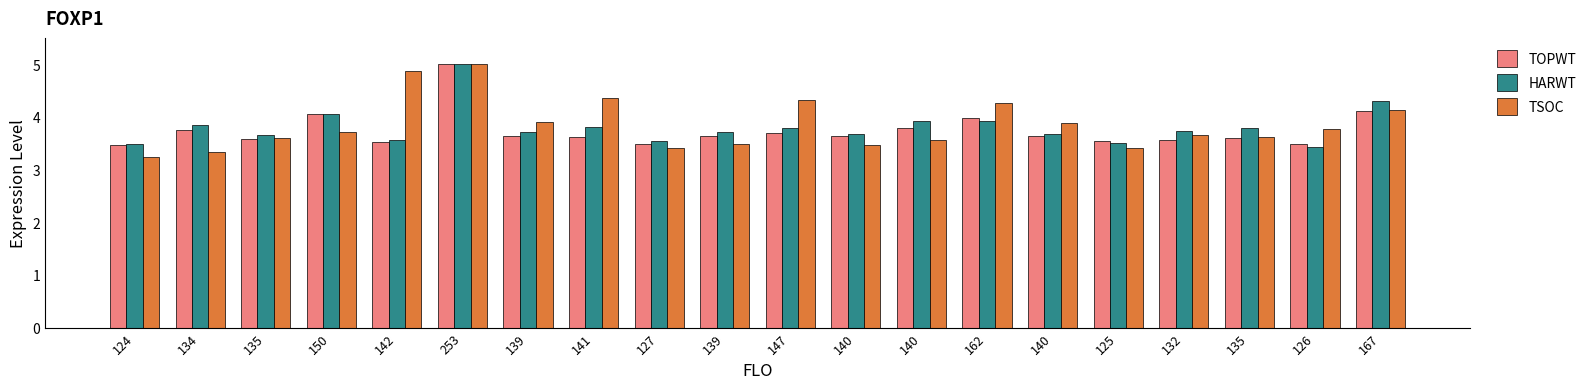

Which series has the widest spread of values?

TSOC